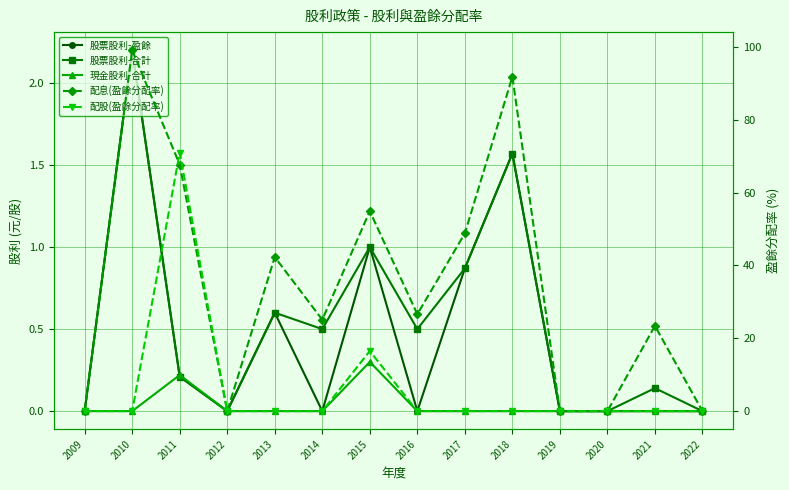

How many intersections are there between 股票股利-合計 and 配股(盈餘分配率)?

3